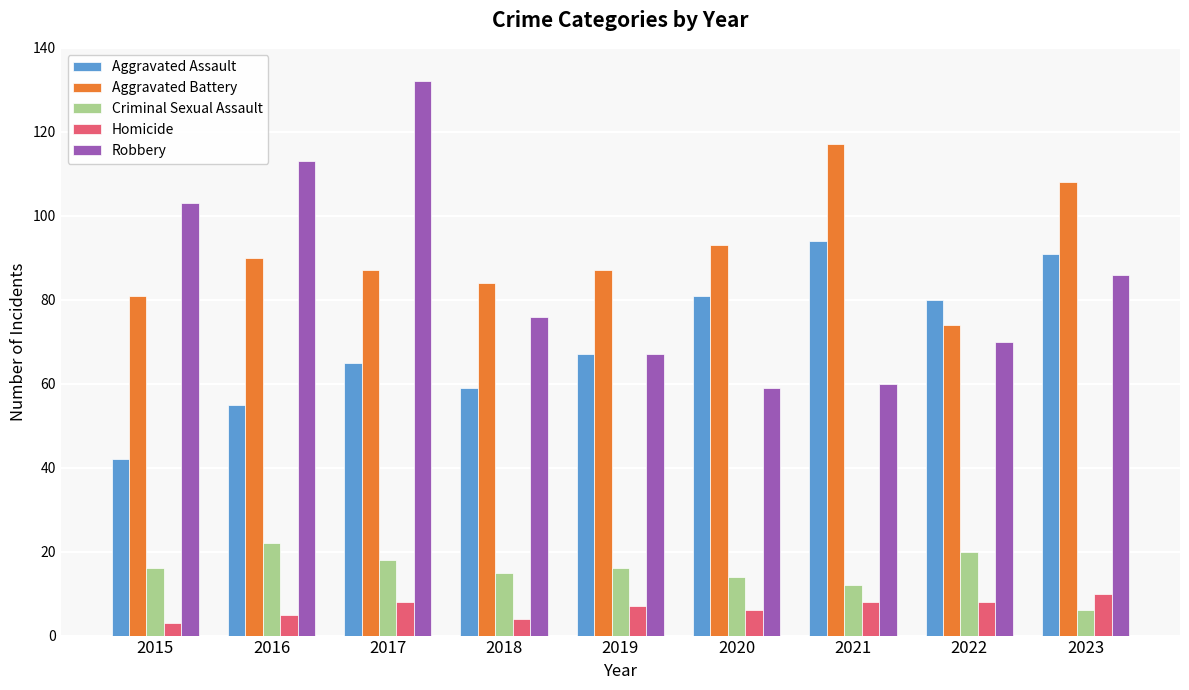

True or false: Homicide has a value of 10 at 2023.

True